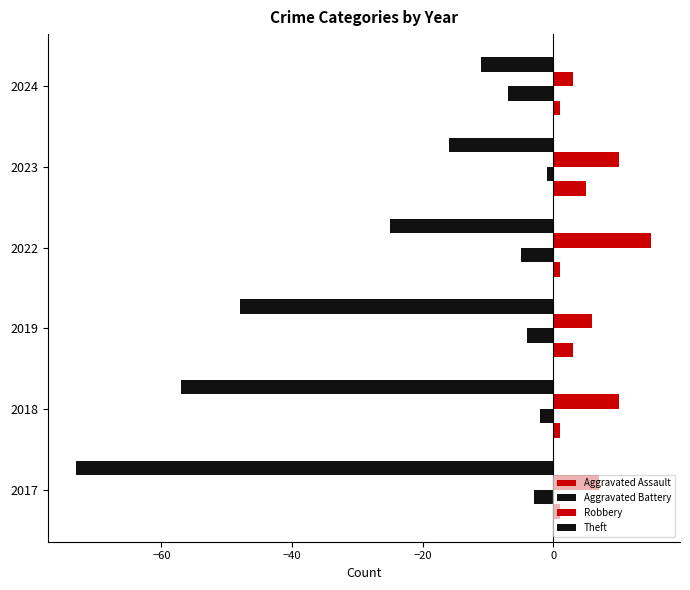

How many categories are shown in the chart?

6